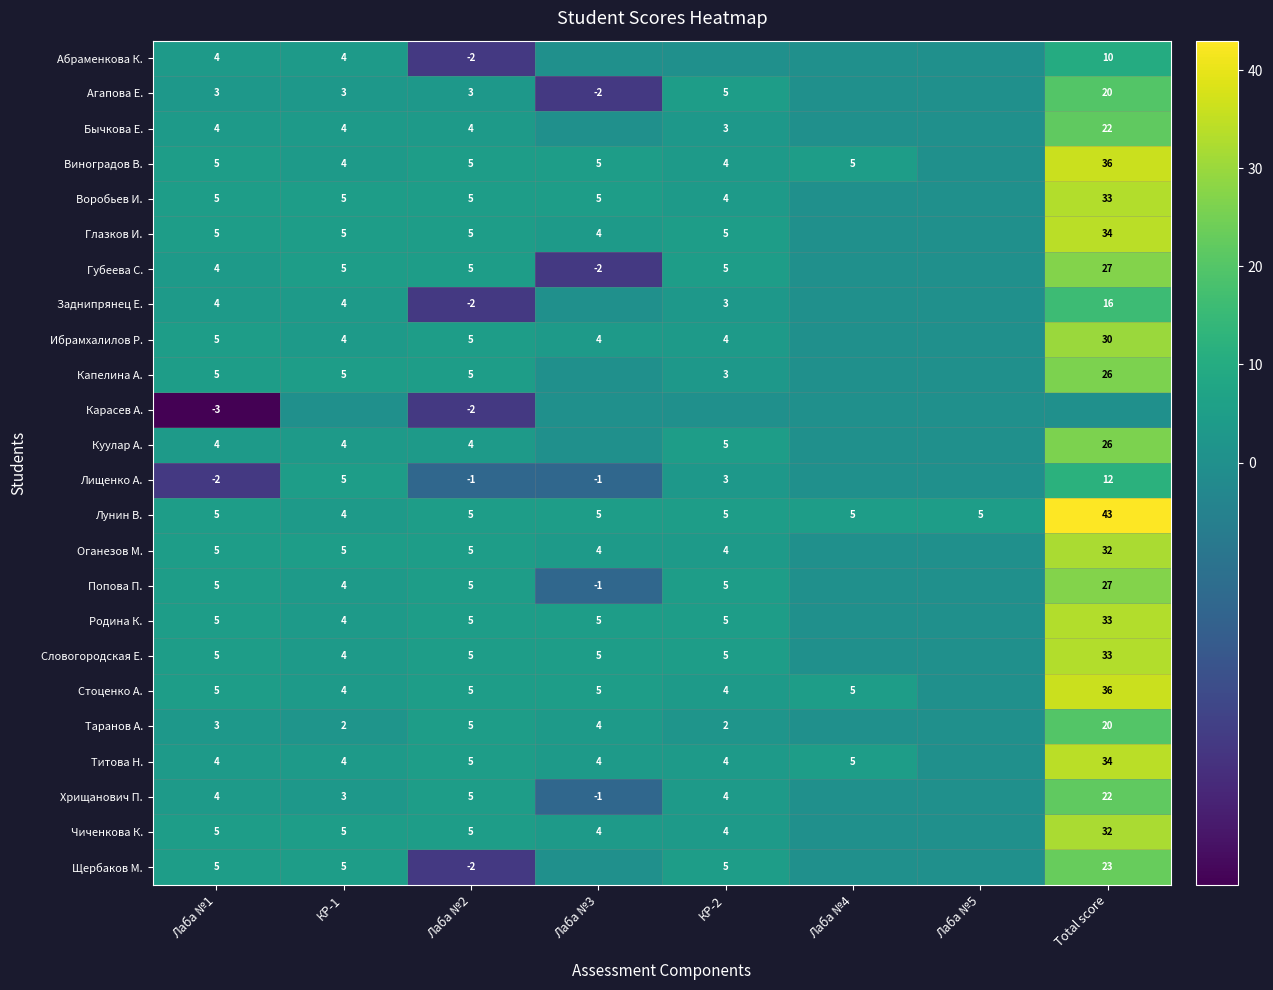

The value of Стоценко А. at Лаба №3 is 5. True or false?

True